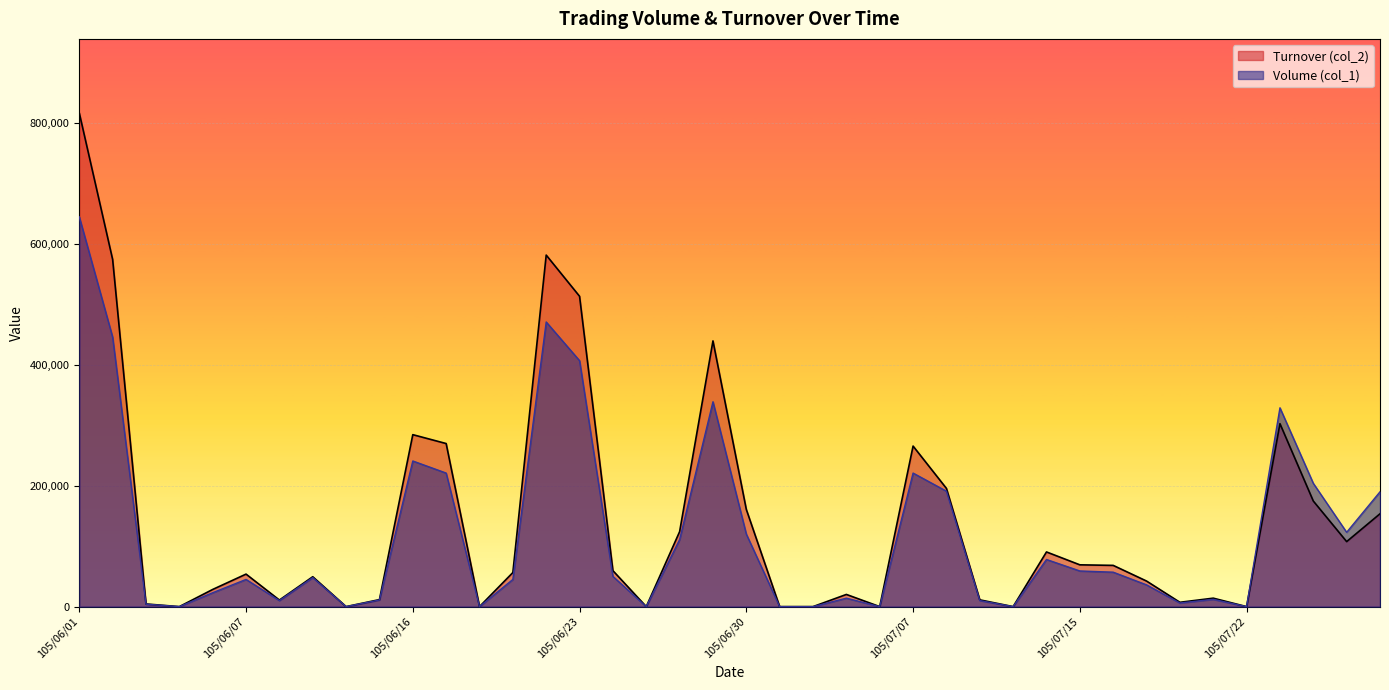

How many lines are shown in the chart?

2